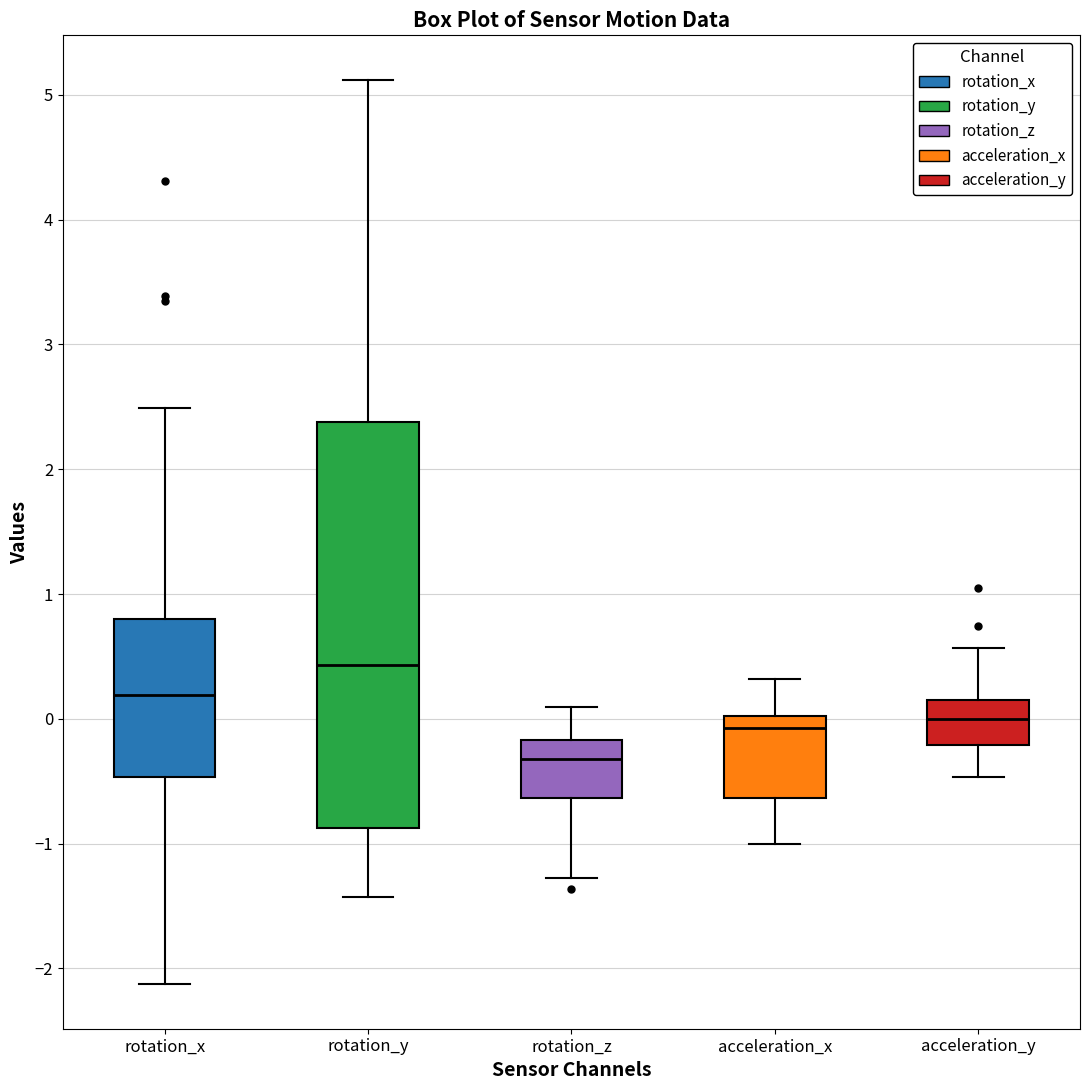

Which box's median line is the lowest?

rotation_z